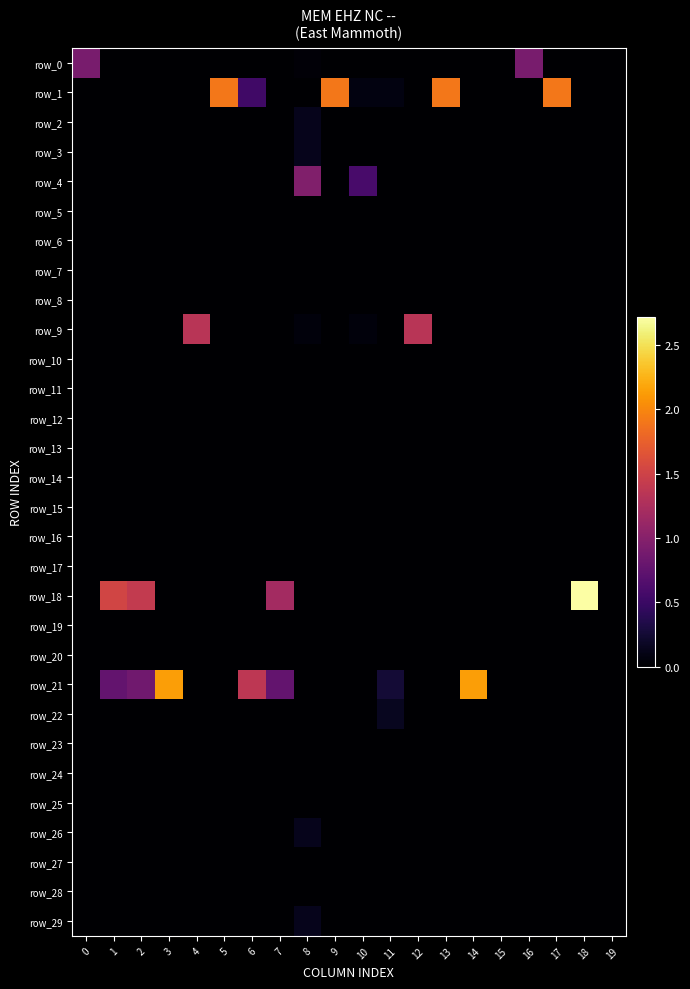

Between 14 and 2, which is larger?

14